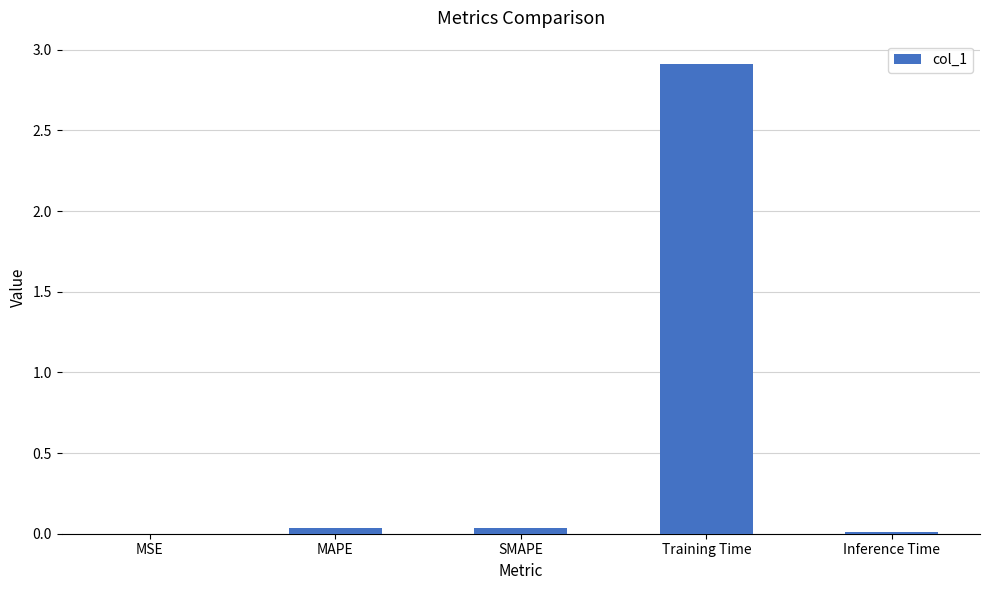

What is the greatest value displayed?

2.9